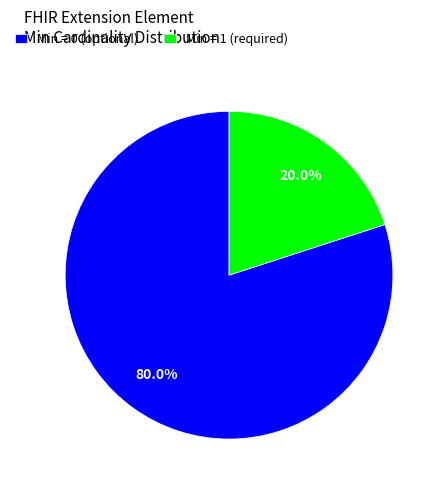

What is the smallest slice in the pie chart?

Min = 1 (required)